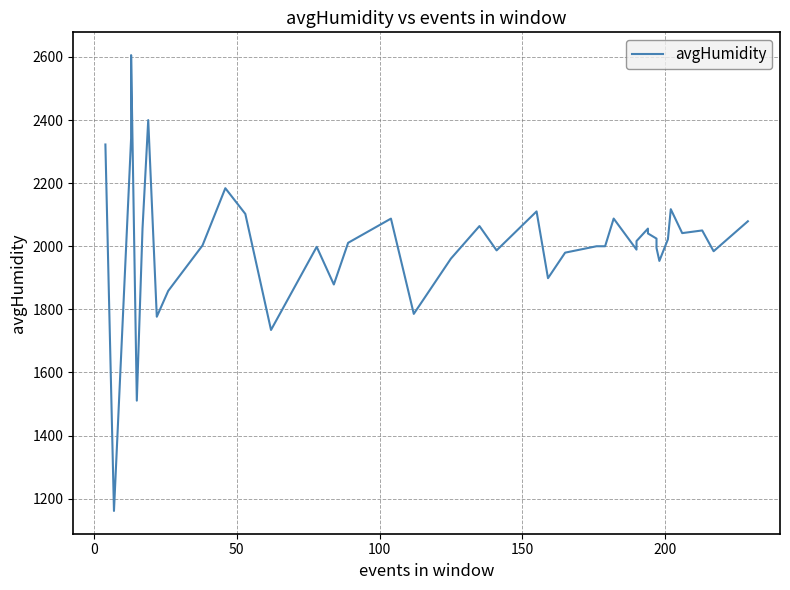

What is the difference between the maximum and second lowest values?

1094.9